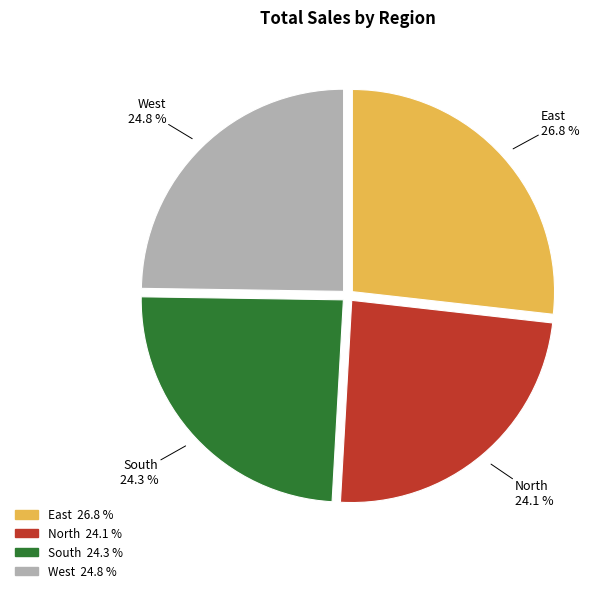

To the nearest percent, what percentage of the pie is East?

27%